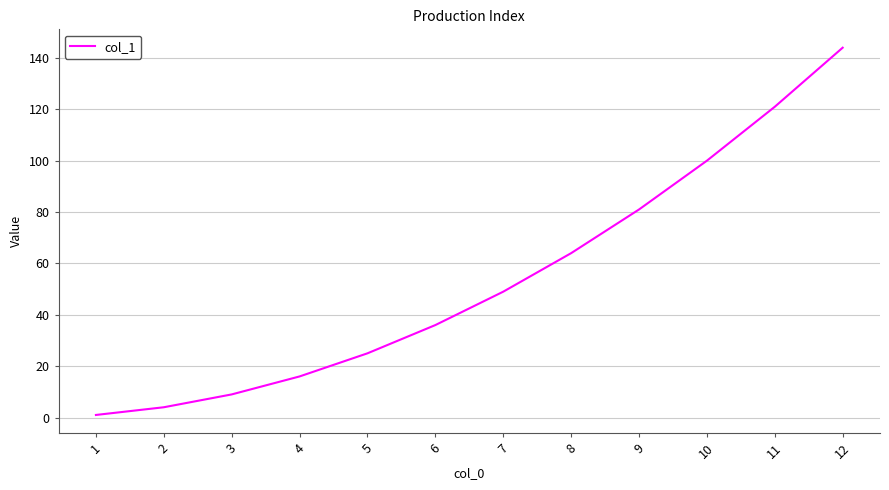

How many categories are shown in the chart?

12